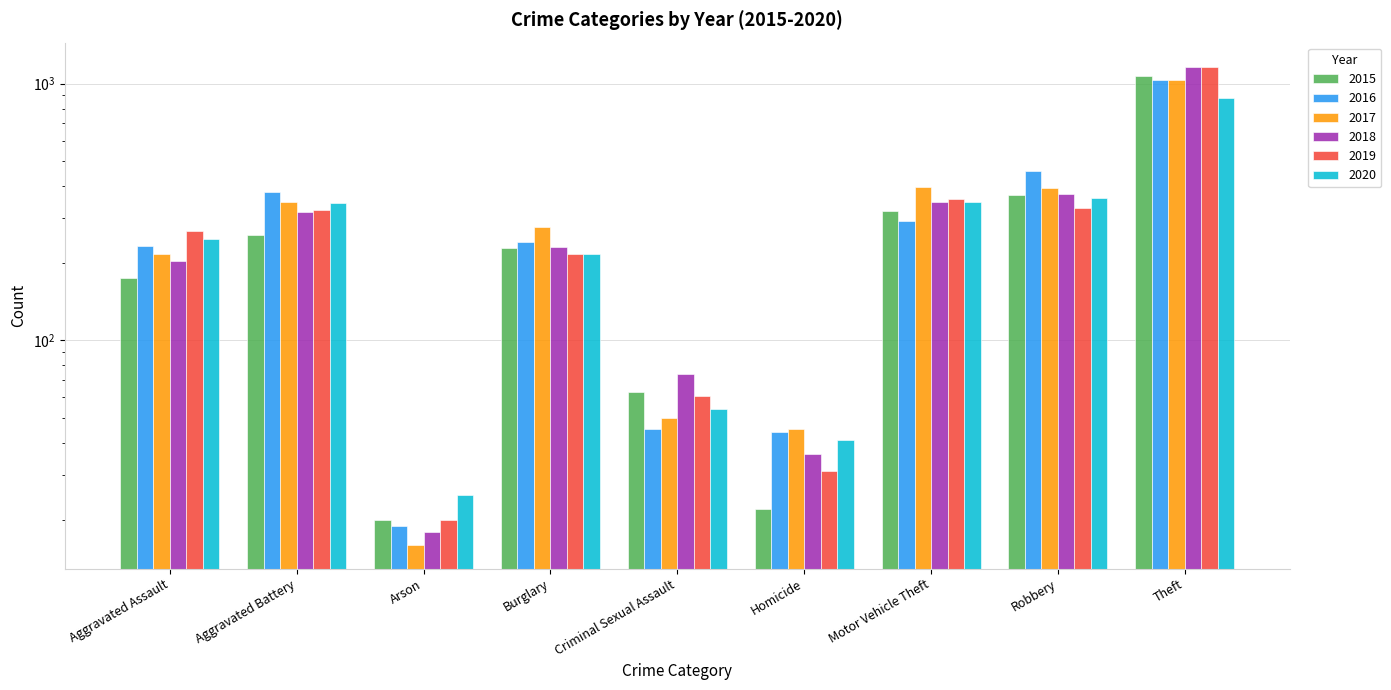

Reading left to right, what are all the values shown in this chart?

2015: Aggravated Assault=175	Aggravated Battery=258	Arson=20	Burglary=230	Criminal Sexual Assault=63	Homicide=22	Motor Vehicle Theft=320	Robbery=369	Theft=1071
2016: Aggravated Assault=234	Aggravated Battery=377	Arson=19	Burglary=242	Criminal Sexual Assault=45	Homicide=44	Motor Vehicle Theft=292	Robbery=456	Theft=1032
2017: Aggravated Assault=218	Aggravated Battery=347	Arson=16	Burglary=276	Criminal Sexual Assault=50	Homicide=45	Motor Vehicle Theft=395	Robbery=392	Theft=1036
2018: Aggravated Assault=204	Aggravated Battery=317	Arson=18	Burglary=231	Criminal Sexual Assault=74	Homicide=36	Motor Vehicle Theft=347	Robbery=373	Theft=1158
2019: Aggravated Assault=266	Aggravated Battery=322	Arson=20	Burglary=217	Criminal Sexual Assault=61	Homicide=31	Motor Vehicle Theft=354	Robbery=328	Theft=1166
2020: Aggravated Assault=249	Aggravated Battery=343	Arson=25	Burglary=217	Criminal Sexual Assault=54	Homicide=41	Motor Vehicle Theft=347	Robbery=358	Theft=882